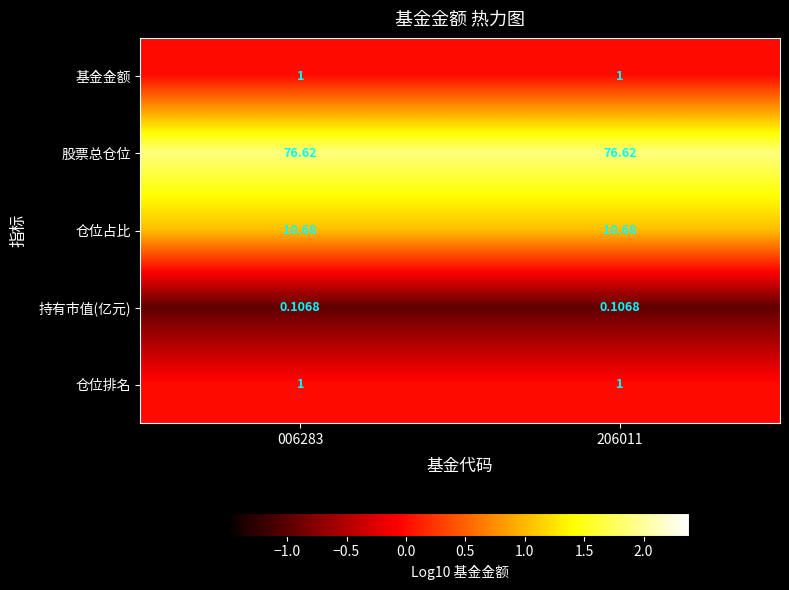

Which series has the largest total across all categories?

股票总仓位